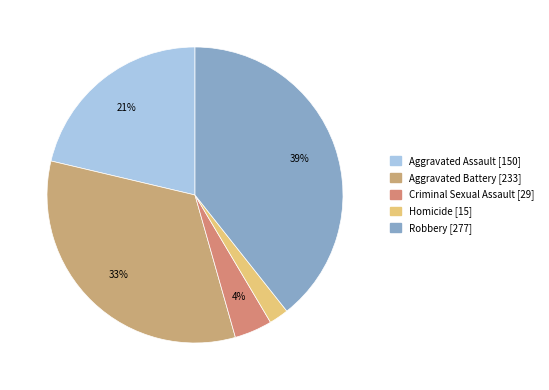

Which category has the biggest portion of the pie?

Robbery